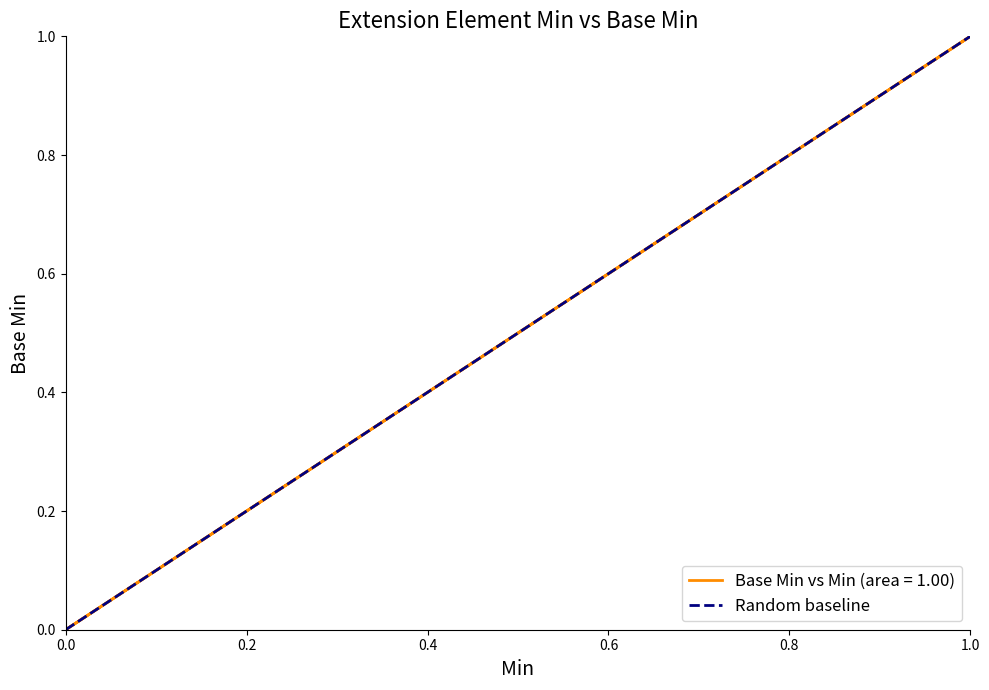

Is it true that the value at 0.0 is 1?

False